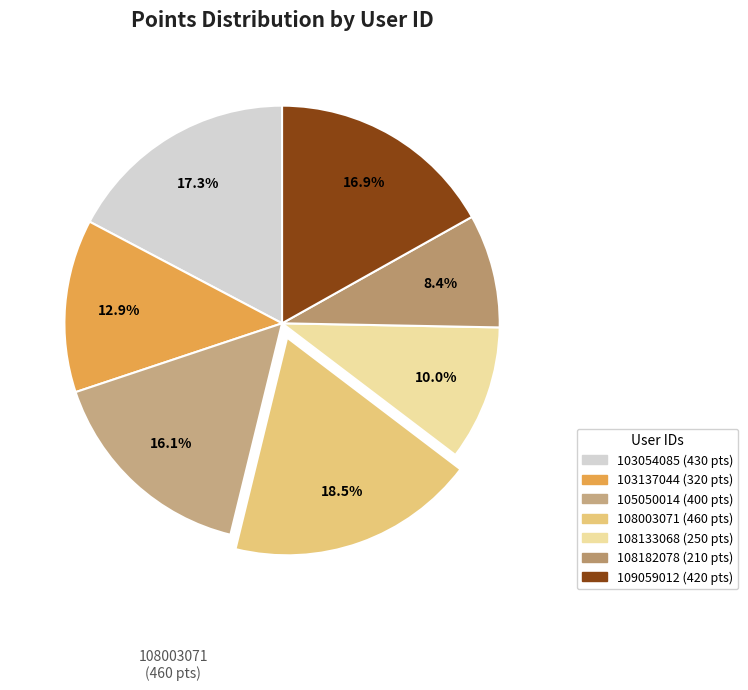

Is there a majority slice in this chart?

No